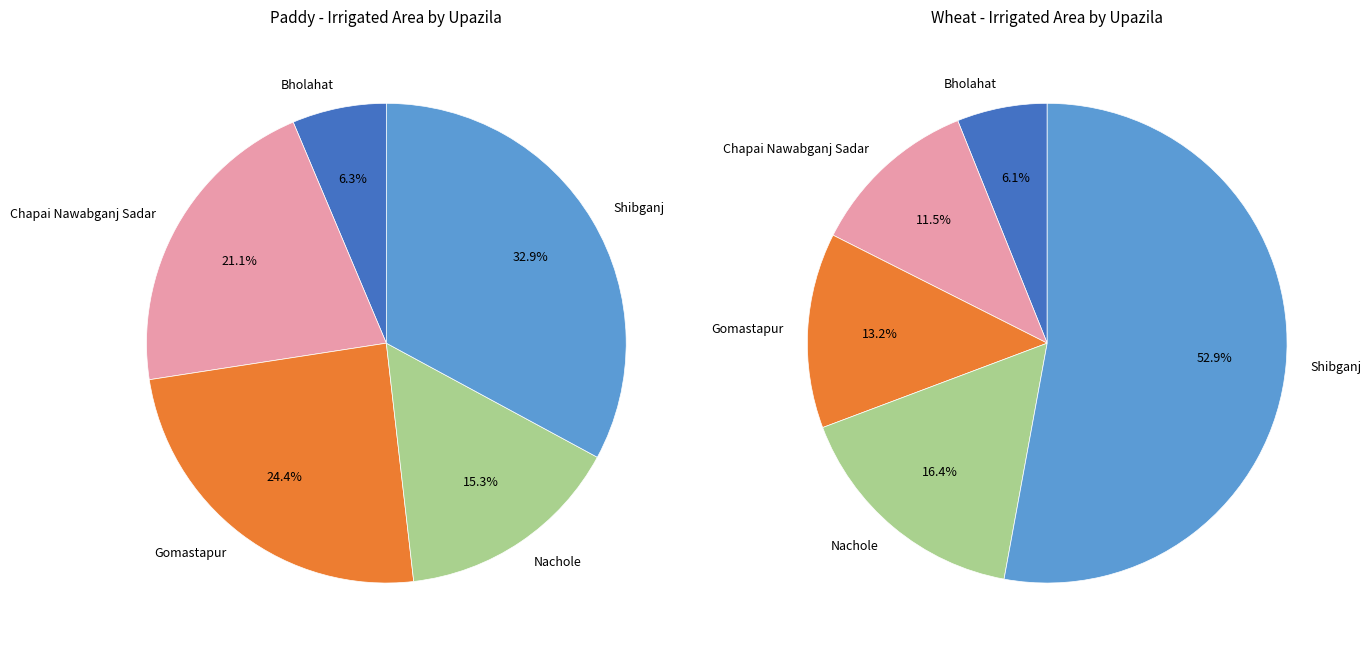

The Chapai Nawabganj Sadar slice represents 21% of the pie. True or false?

True